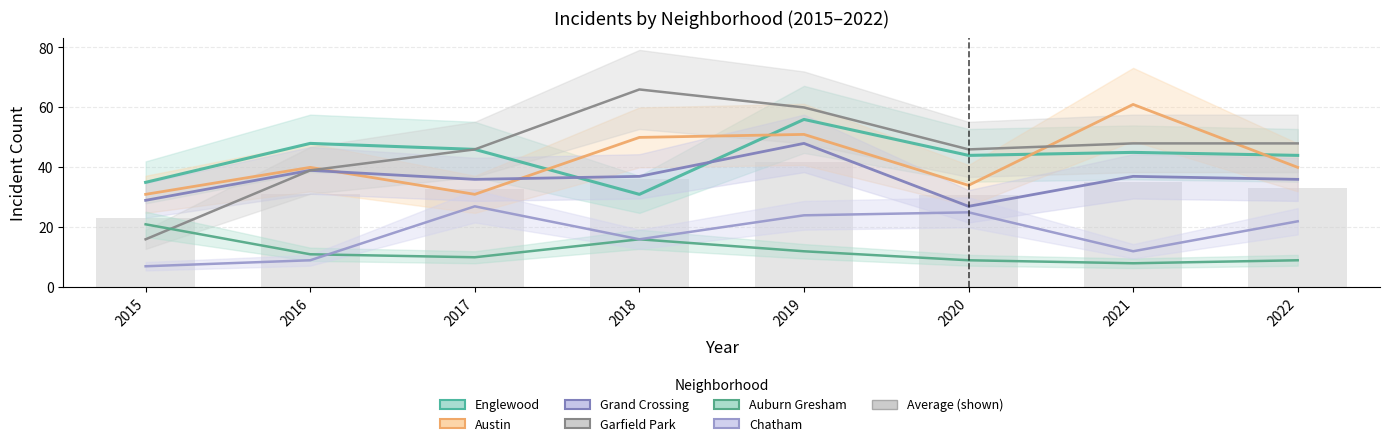

Where is Chatham nearest to the value 17?

2018